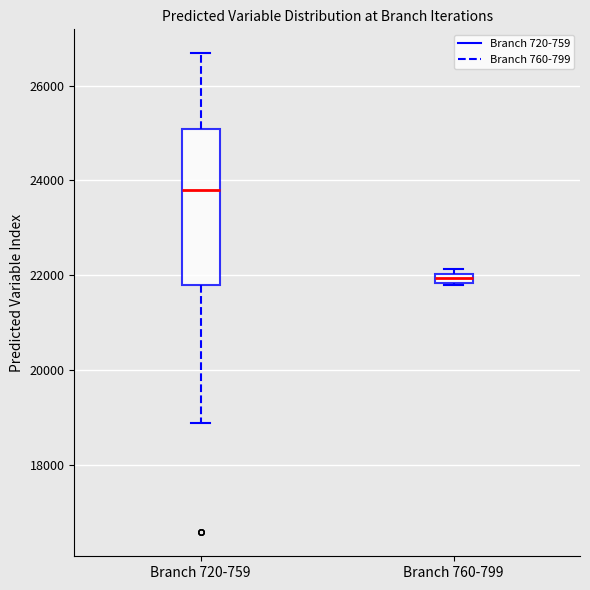

Which box's median line is the highest?

Branch 720-759